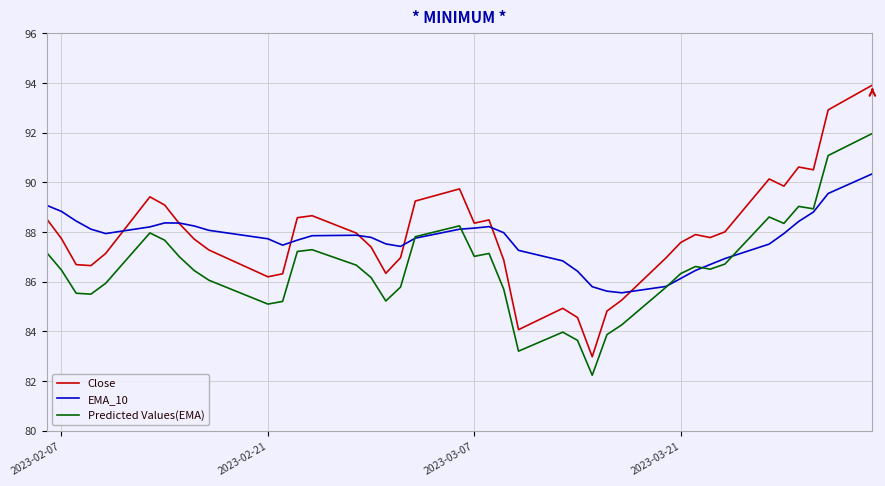

Which series has the widest spread of values?

Close